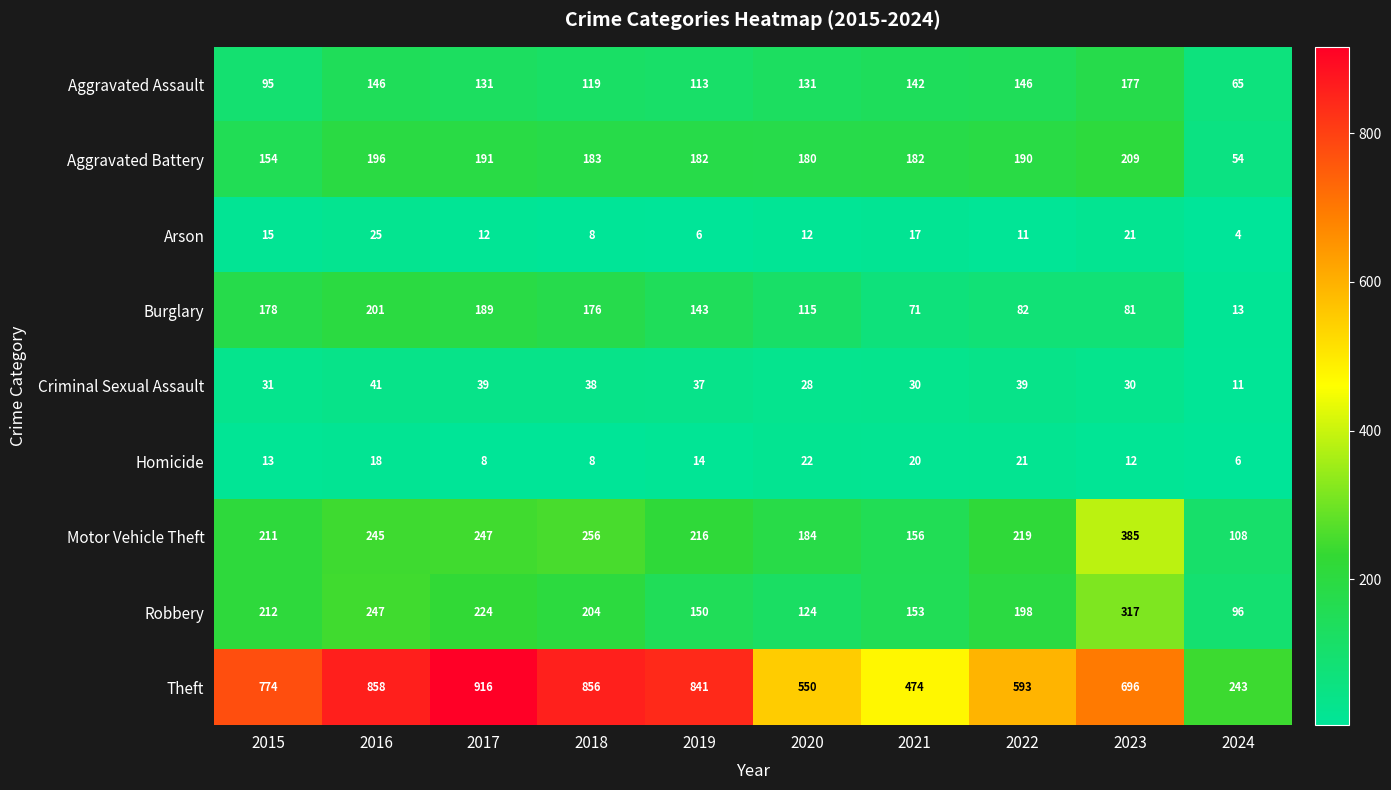

Is the value of Theft at 2020 greater than the value of Criminal Sexual Assault at 2023?

Yes